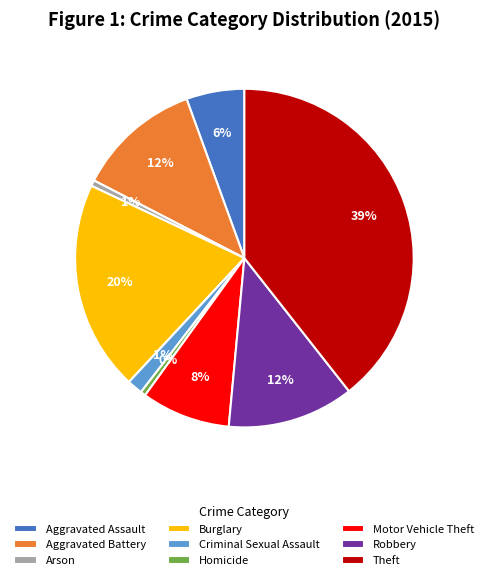

Which slice is the largest?

Theft